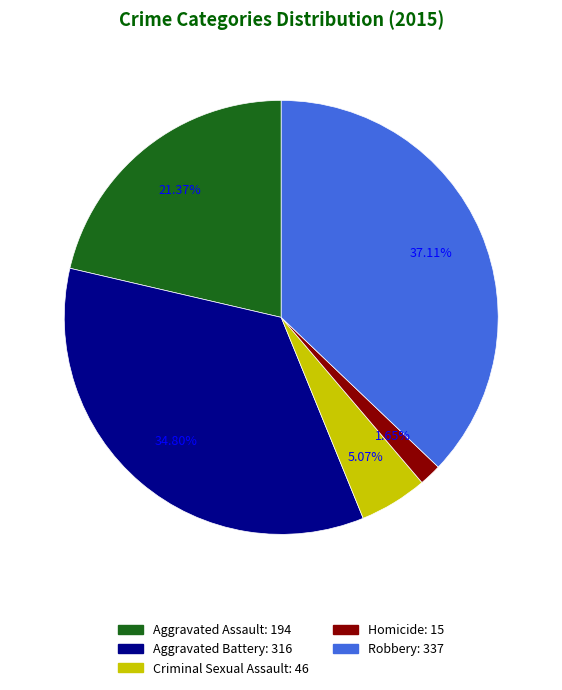

Which category has the smallest portion of the pie?

Homicide